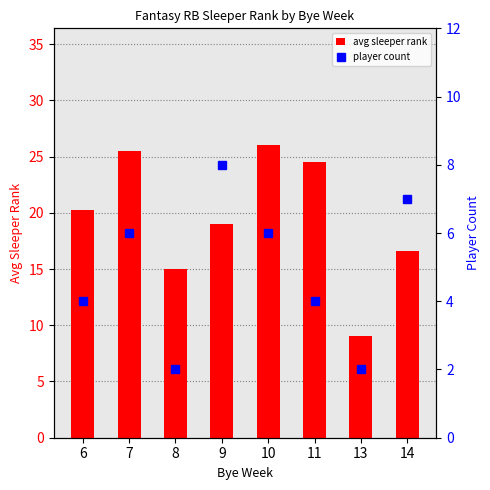

What is the difference between the maximum and second lowest values in the avg sleeper rank series?

11.0